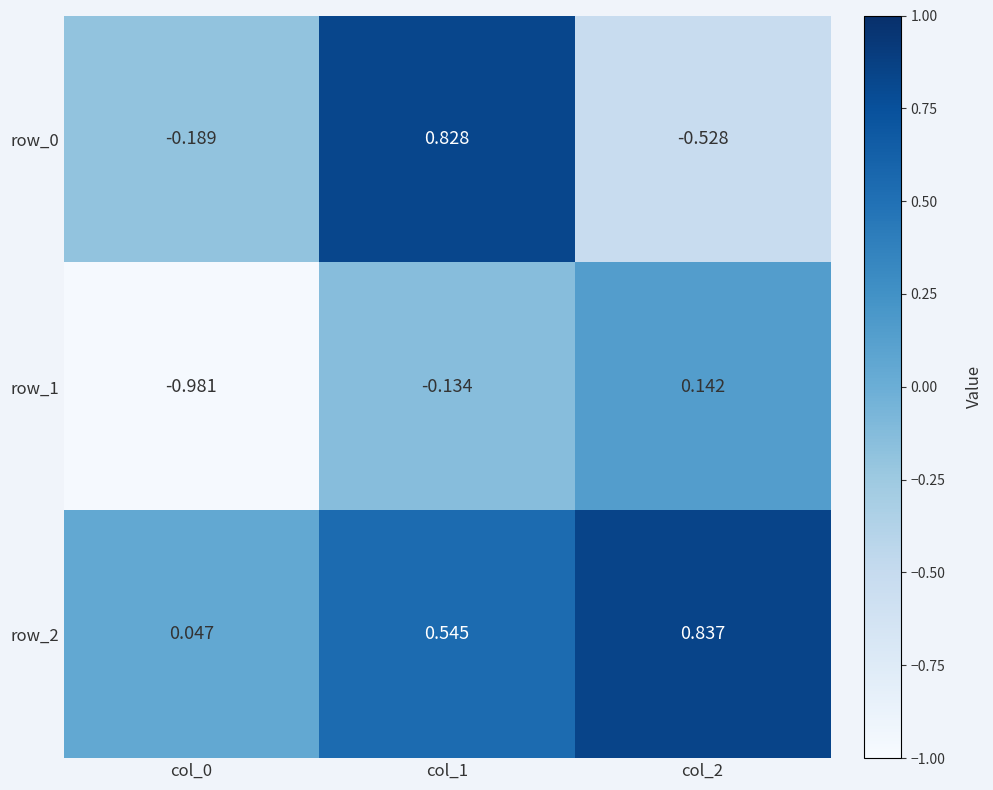

List the labels in order of row_2 value, smallest first.

col_0, col_1, col_2